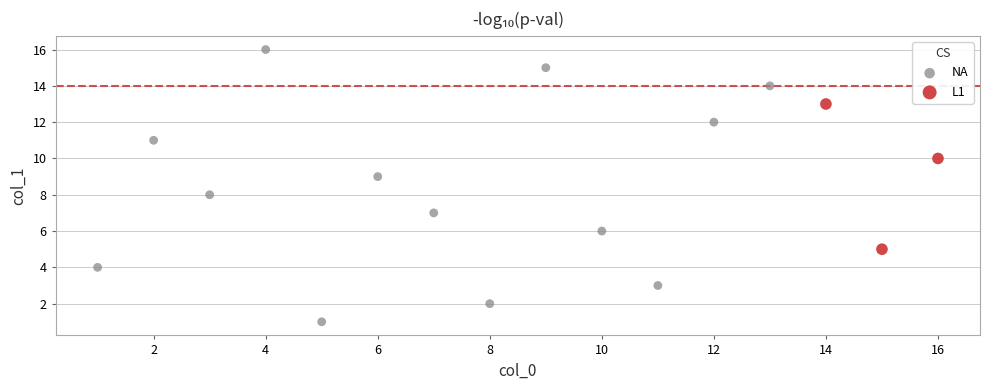

Which series has the largest Y range (max minus min)?

NA